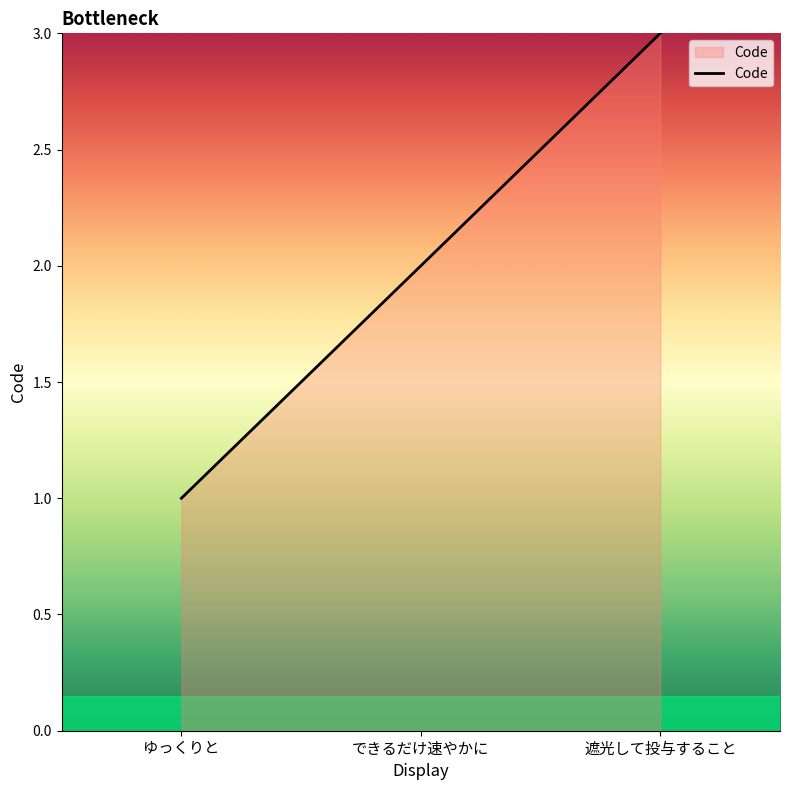

How many lines are shown in the chart?

1